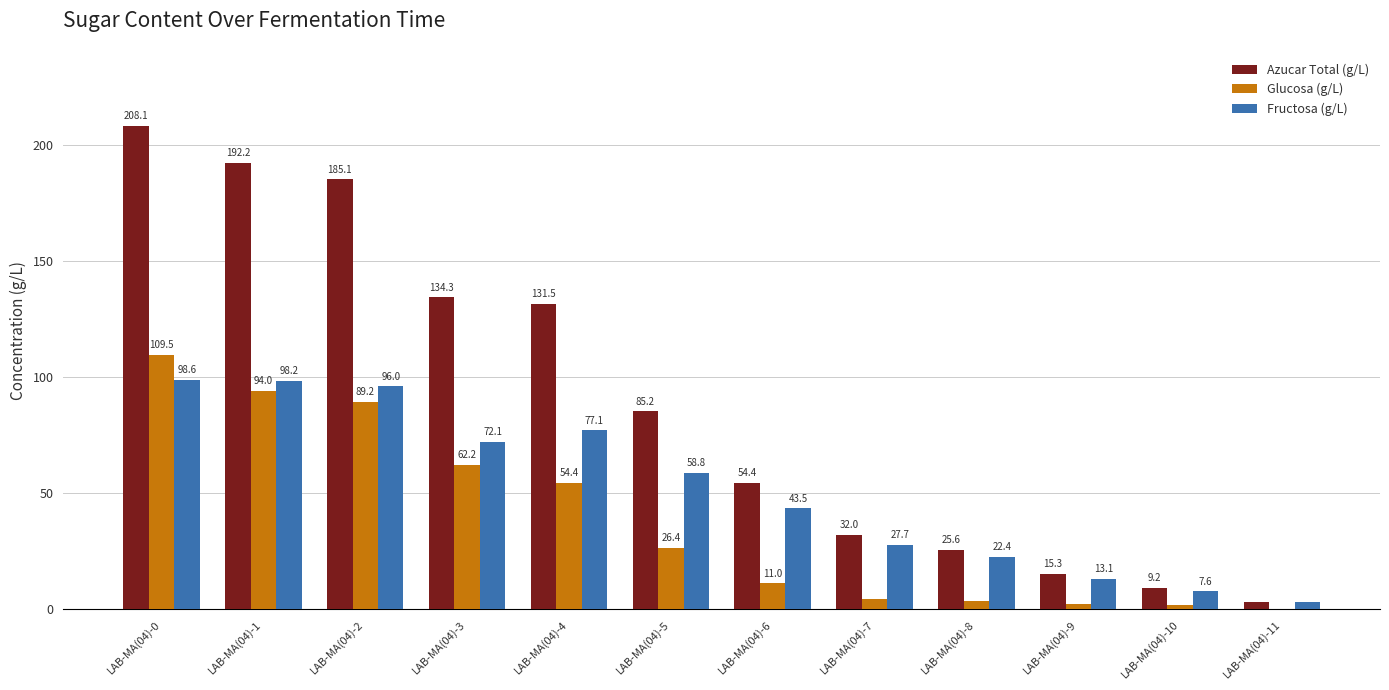

What is the highest value of the Azucar Total (g/L) series?

208.1